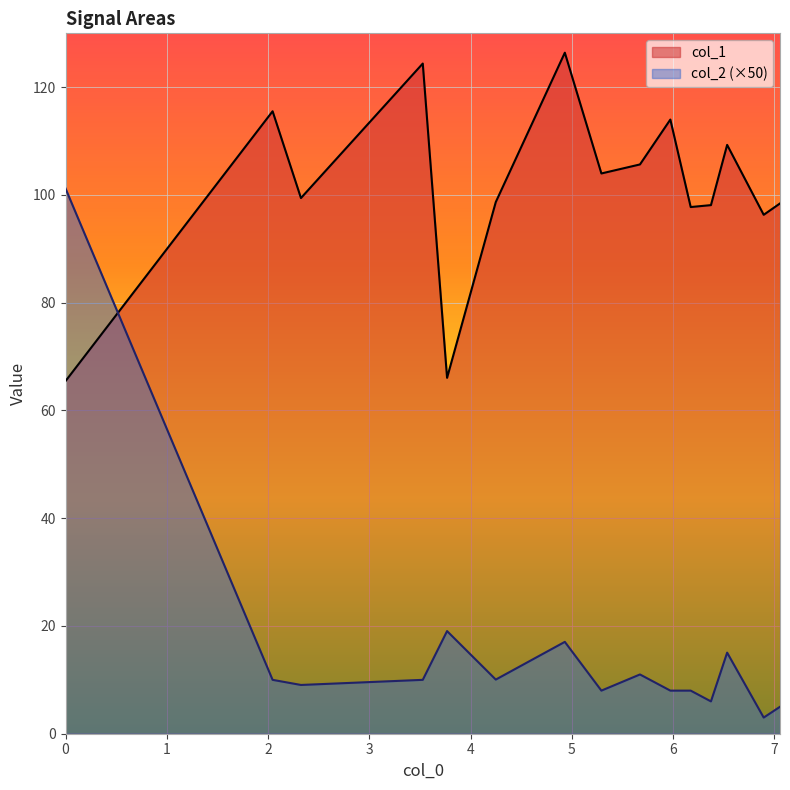

What is the smallest value displayed?

3.0